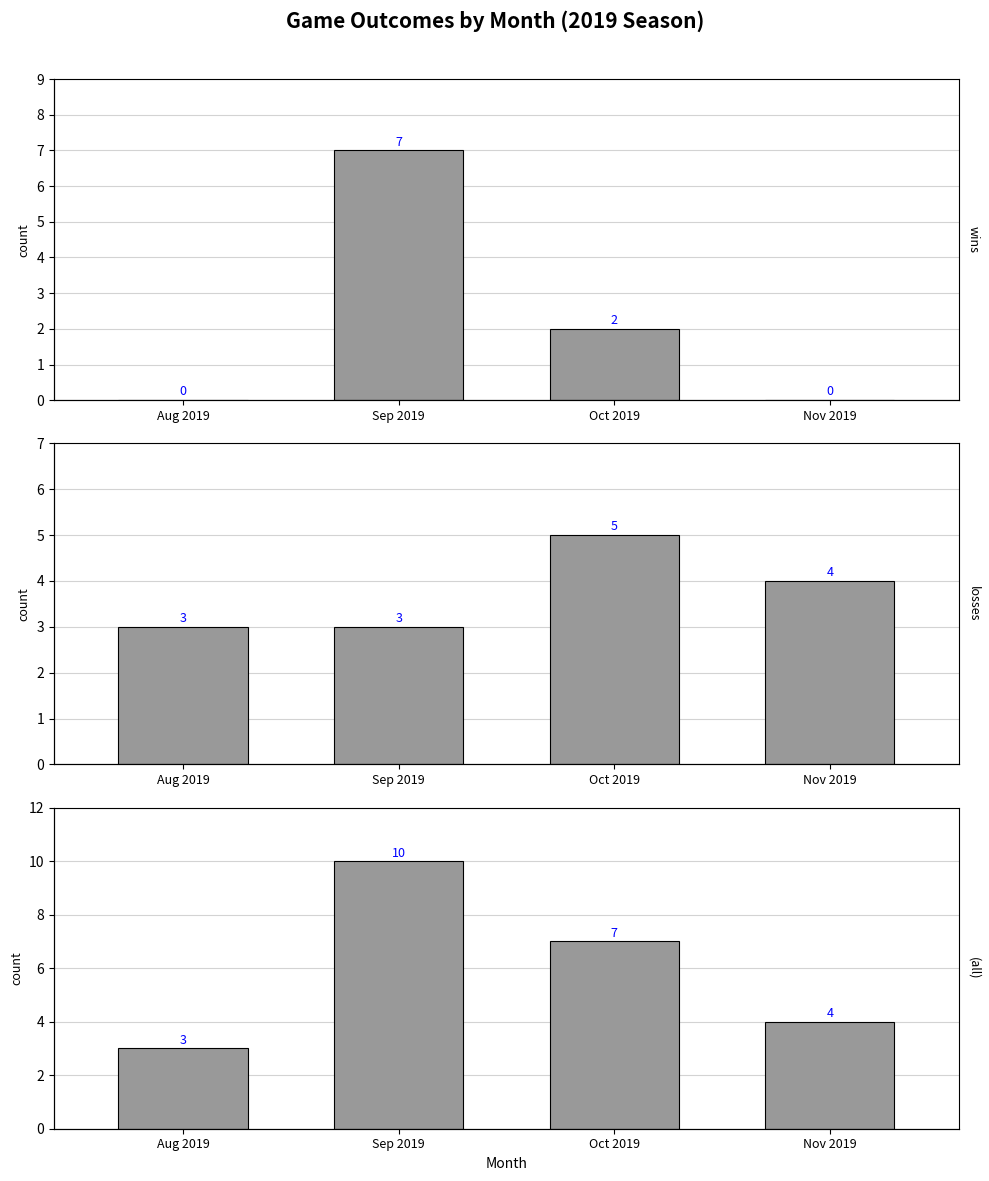

What is the label of the 1st bar from the right?

Nov 2019